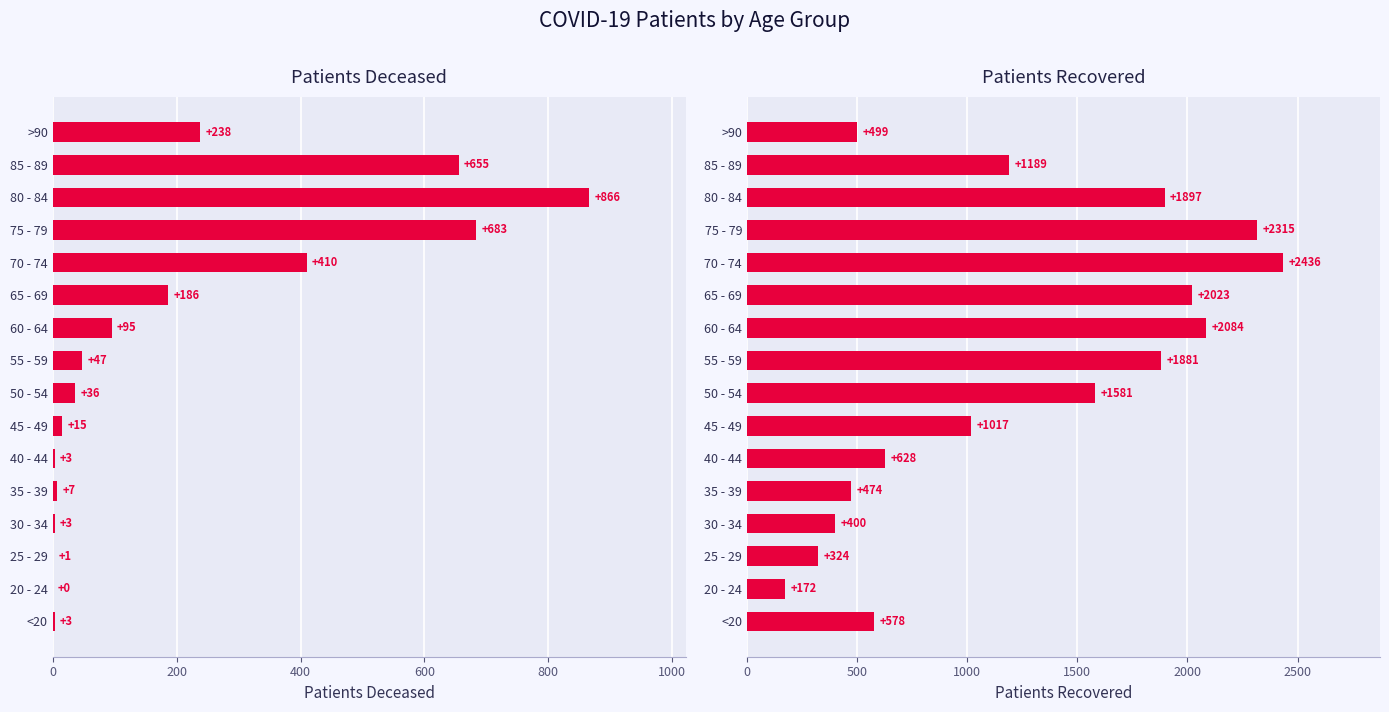

Rank the series by their average value, from highest to lowest.

patients_recovered, patients_deceased